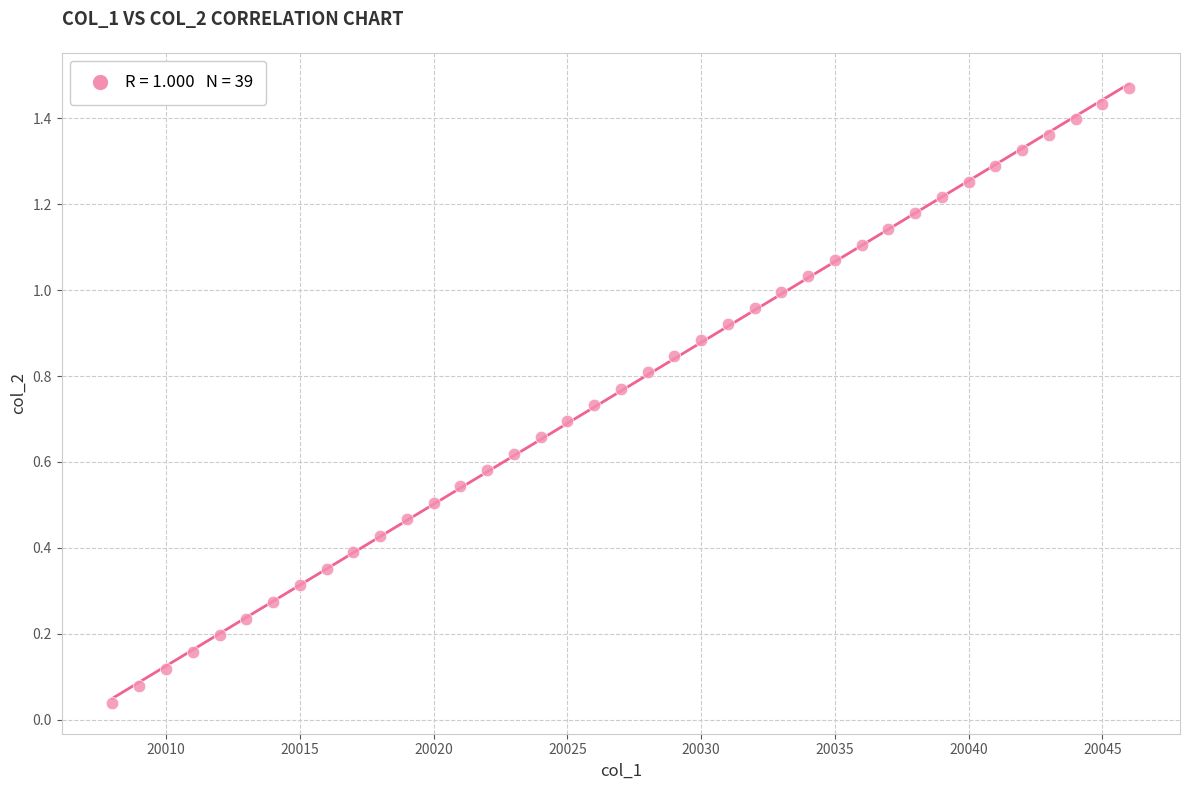

What is the range of X values (max minus min)?

38.0